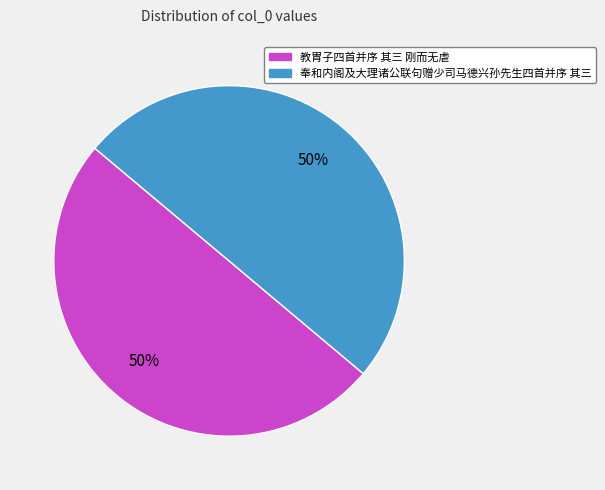

True or false: 教胄子四首并序 其三 刚而无虐 accounts for 50% of the total.

True